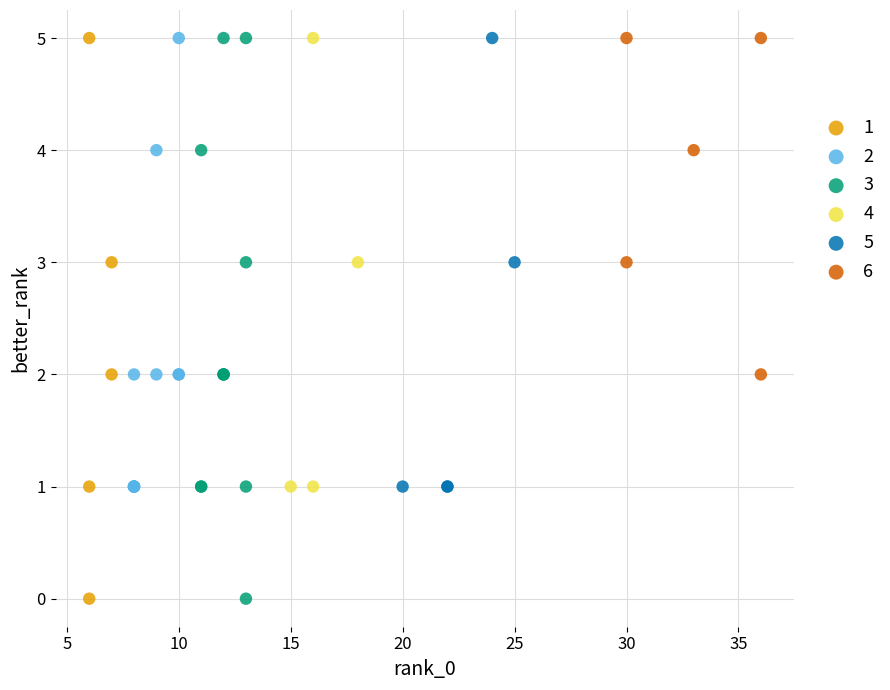

What are all the series names shown in the legend?

1, 2, 3, 4, 5, 6